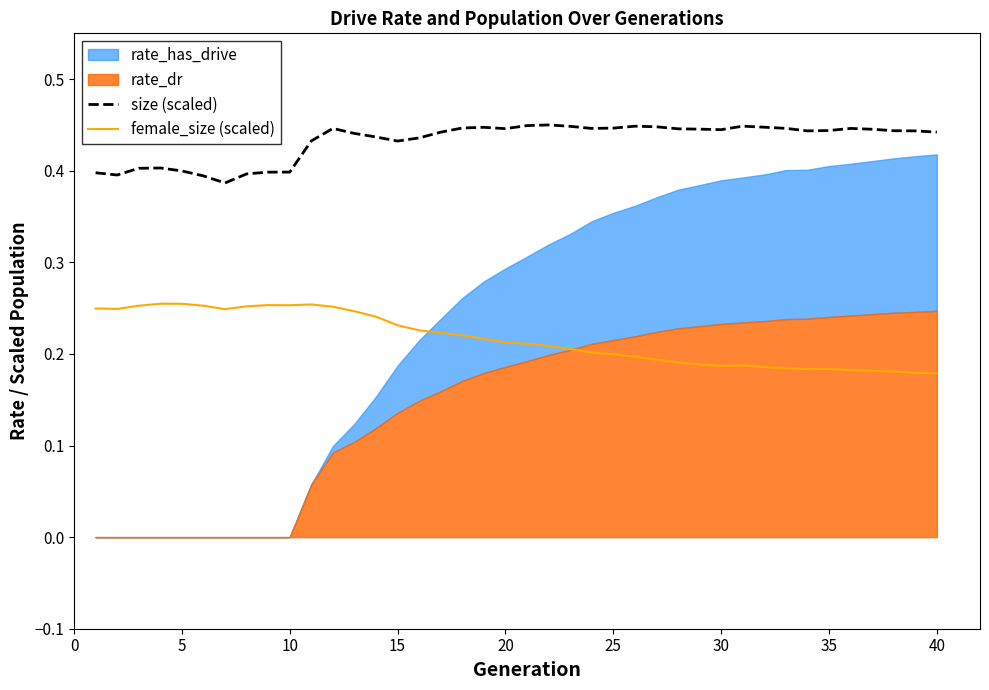

What is the difference between the second highest and second lowest values in the size (scaled) series?

0.1